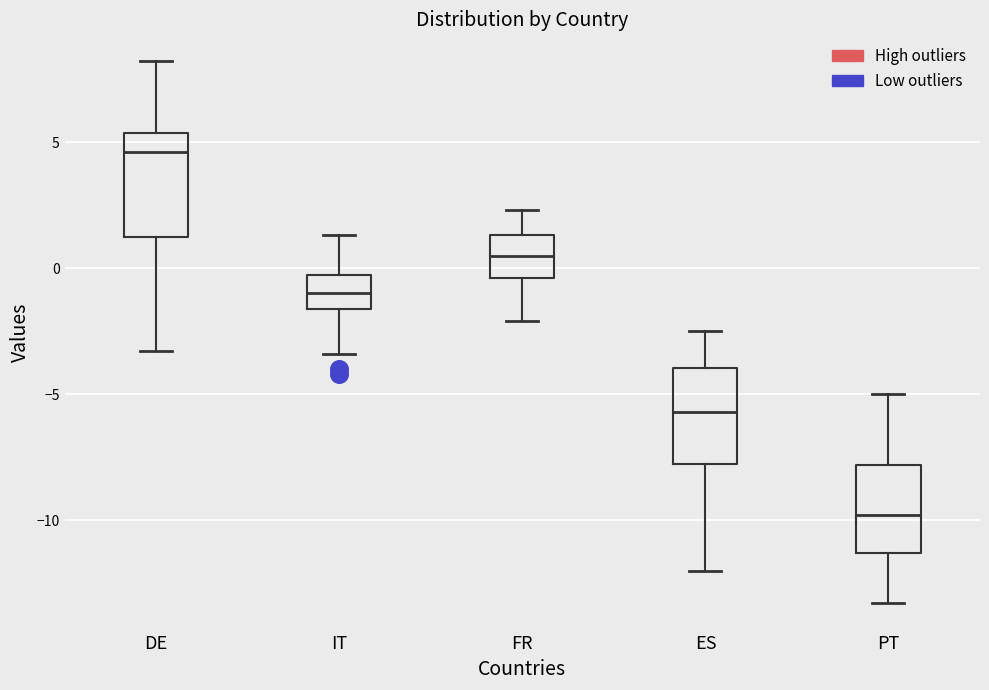

Reading left to right, transcribe this box plot: for each box, give where its median line is, the range the box spans, and where its two whiskers end, as read against the y-axis. The values are not printed on the chart, so give them approximately, as read against the axis.

DE: median 4.5, box 1.5 to 5.5, whiskers -3.5 to 8.0
IT: median -1.0, box -1.5 to -0.5, whiskers -3.5 to 1.5
FR: median 0.5, box -0.5 to 1.5, whiskers -2.0 to 2.5
ES: median -5.5, box -8.0 to -4.0, whiskers -12.0 to -2.5
PT: median -10.0, box -11.5 to -8.0, whiskers -13.5 to -5.0